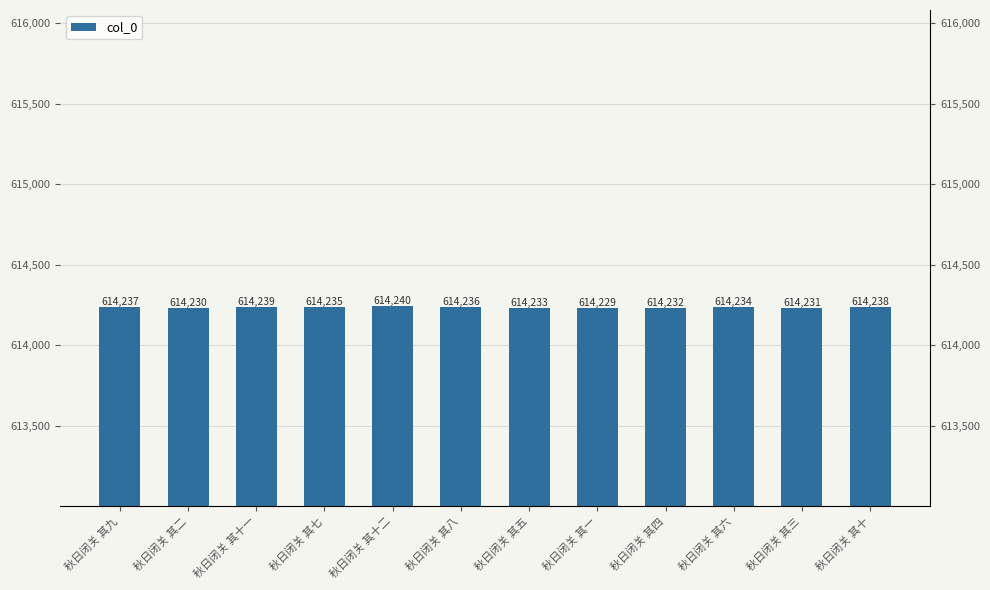

List the labels in order of value, smallest first.

秋日闭关 其一, 秋日闭关 其二, 秋日闭关 其三, 秋日闭关 其四, 秋日闭关 其五, 秋日闭关 其六, 秋日闭关 其七, 秋日闭关 其八, 秋日闭关 其九, 秋日闭关 其十, 秋日闭关 其十一, 秋日闭关 其十二